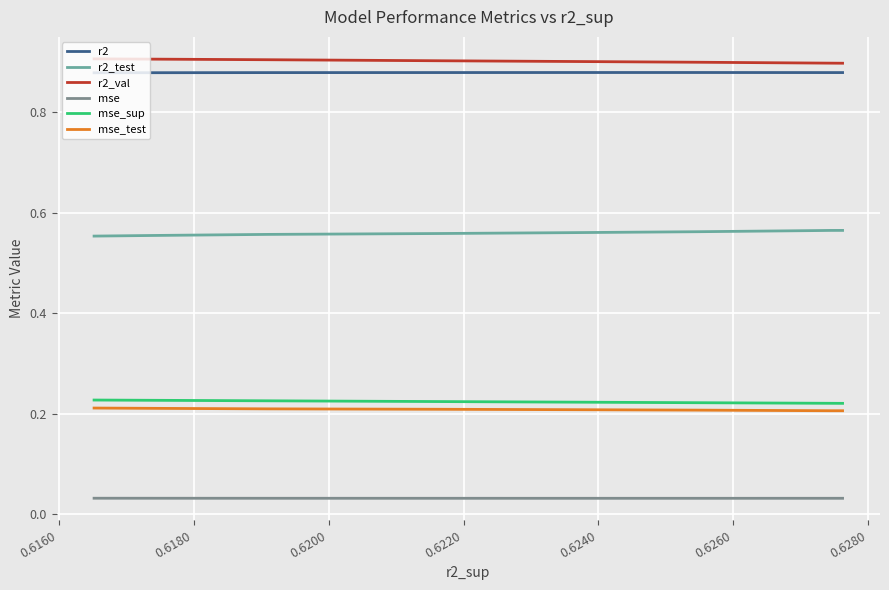

True or false: mse_sup and r2_val cross at least once.

False